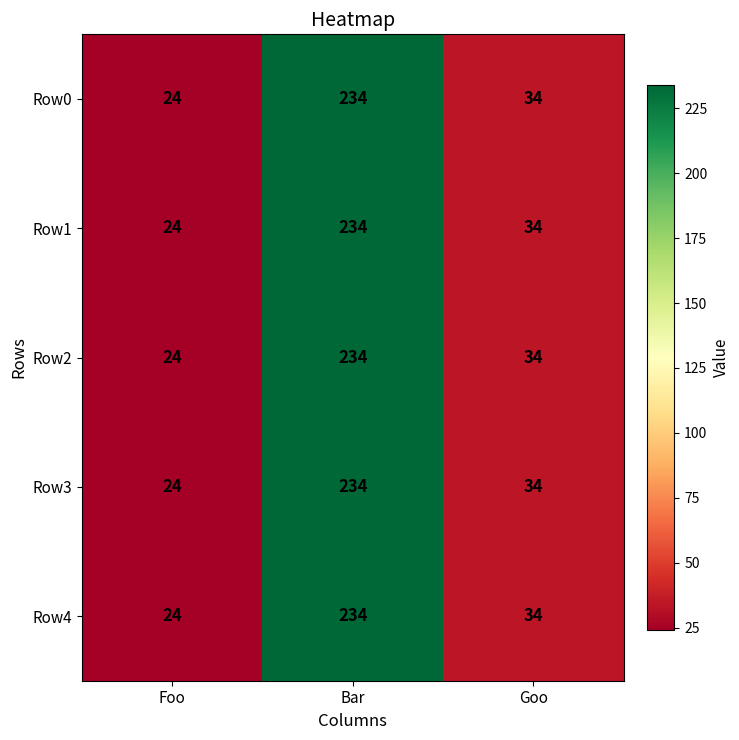

What is the difference between the maximum and minimum values in the Row3 series?

210